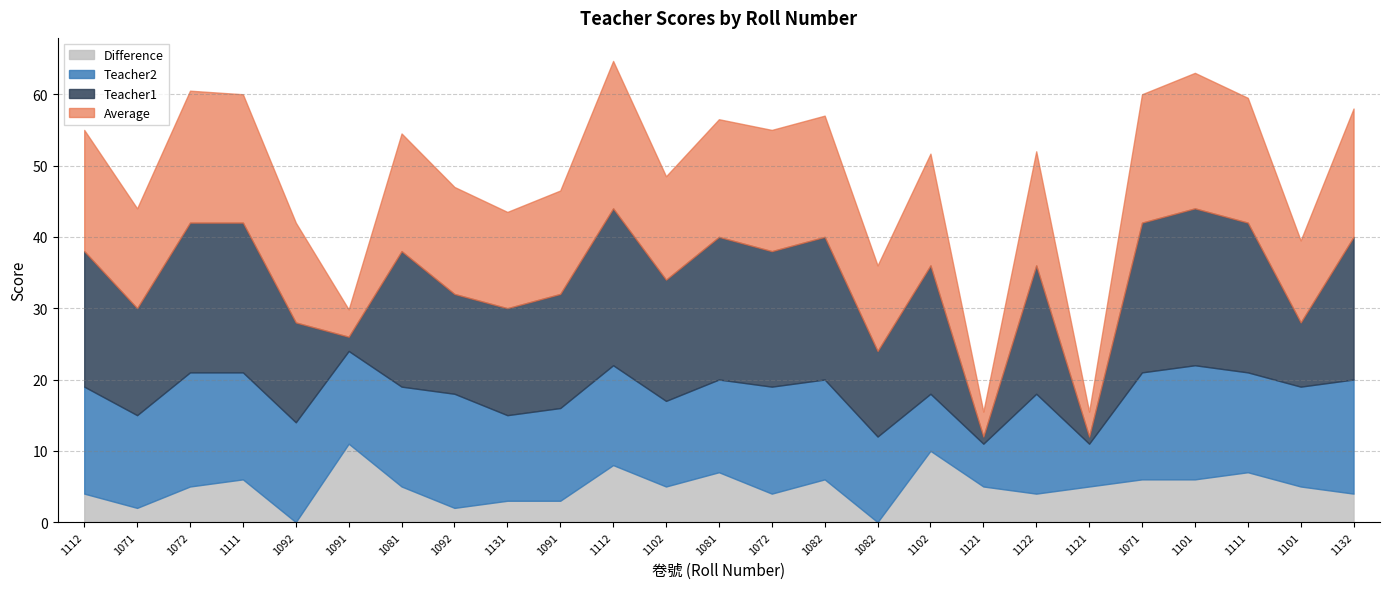

How many lines are shown in the chart?

4